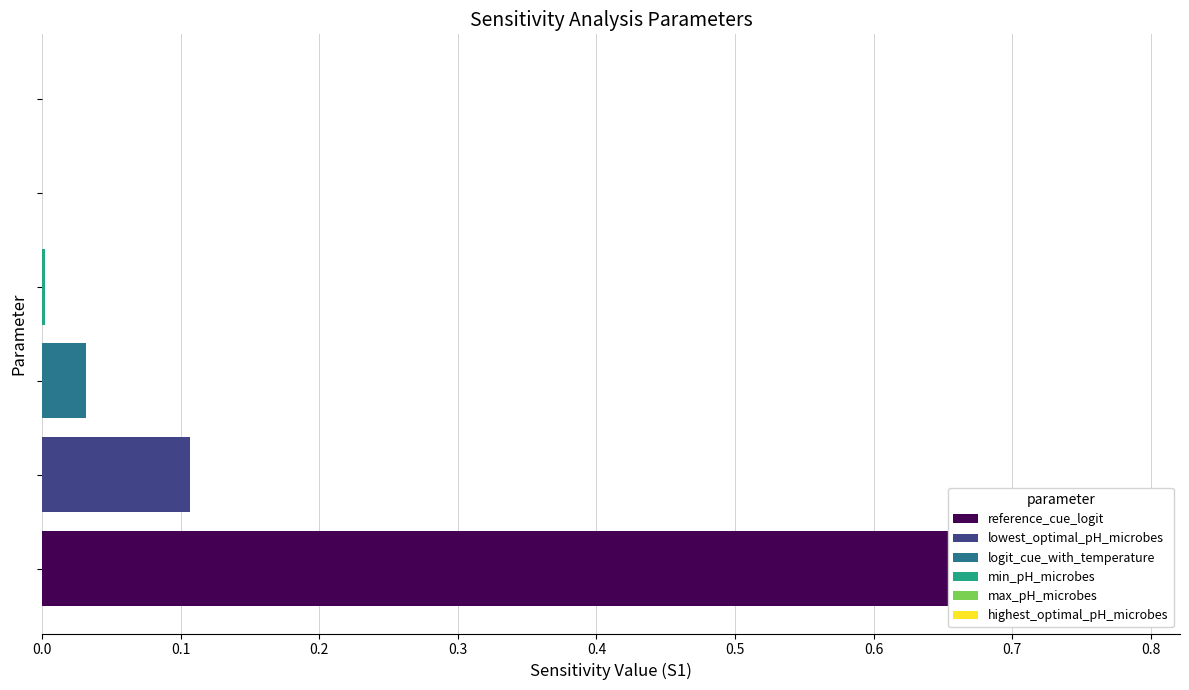

Which has a higher value, logit_cue_with_temperature or highest_optimal_pH_microbes?

logit_cue_with_temperature